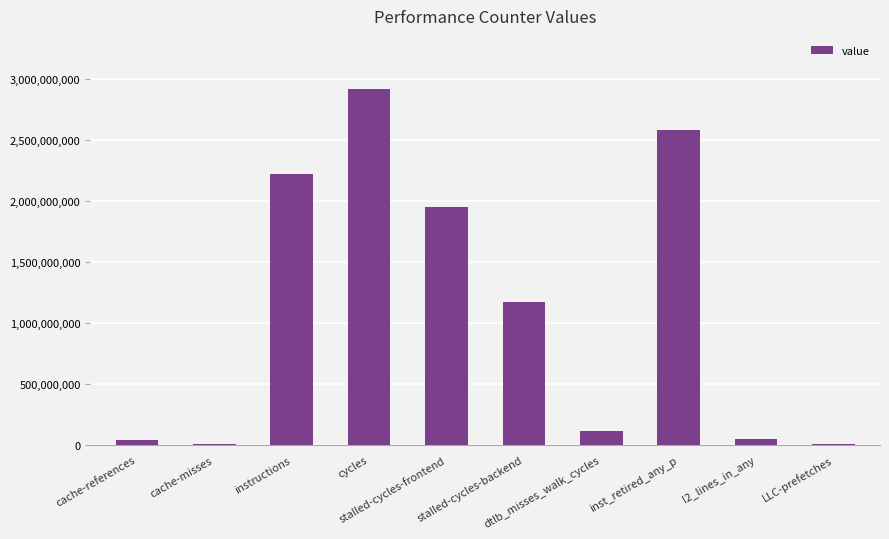

What is the approximate value at inst_retired_any_p, to the nearest 50?

2580662400